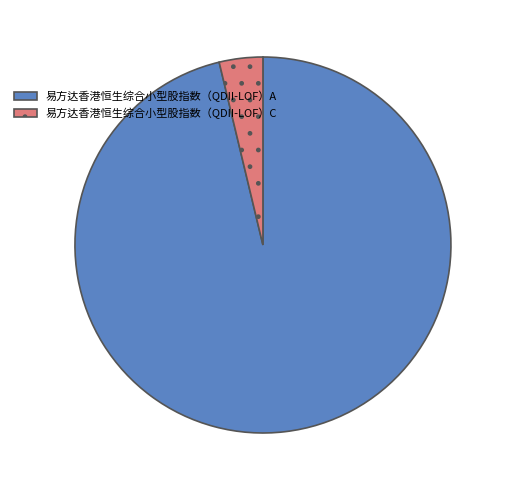

Is there a majority slice in this chart?

Yes